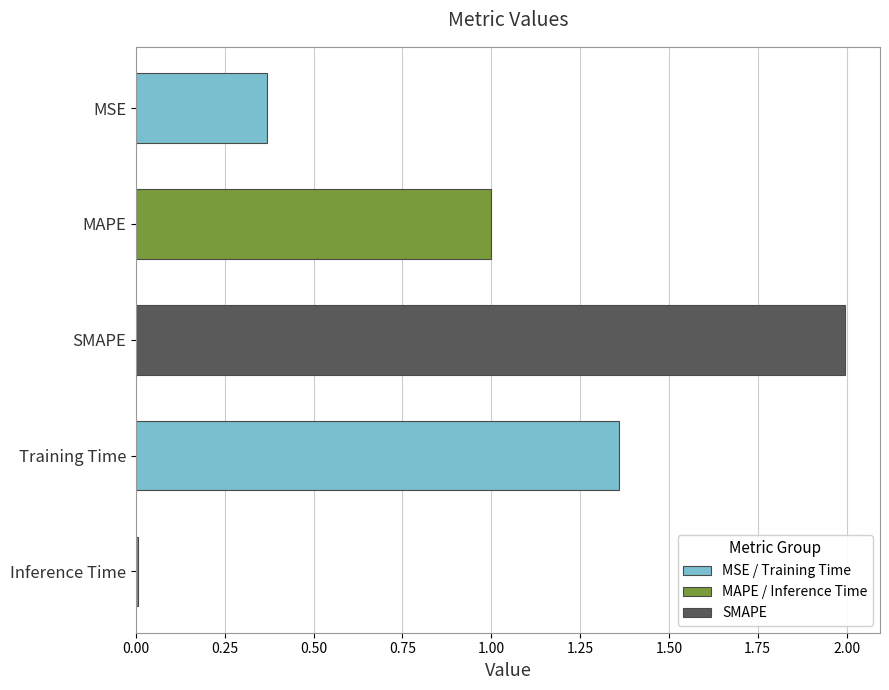

Rank the categories by value from highest to lowest.

SMAPE, Training Time, MAPE, MSE, Inference Time